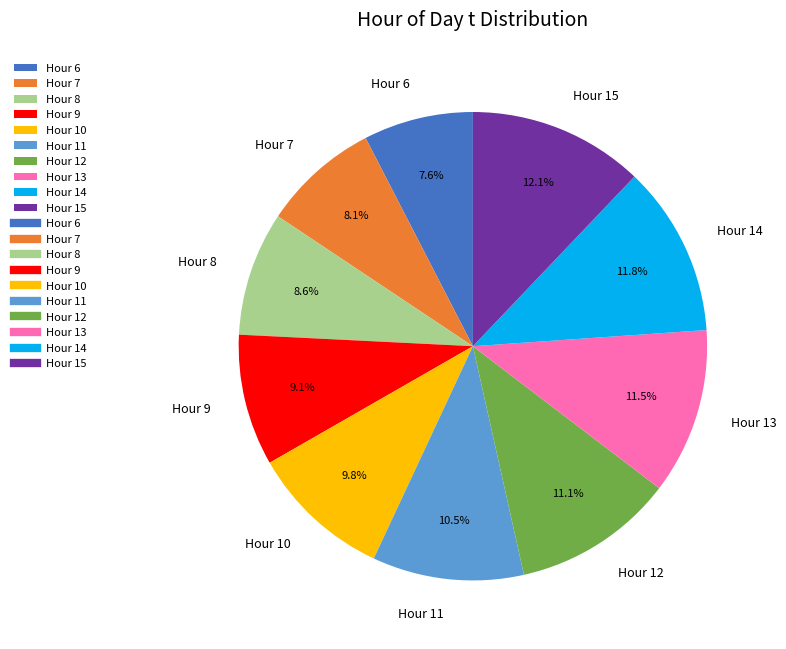

Which category has the smallest portion of the pie?

Hour 6